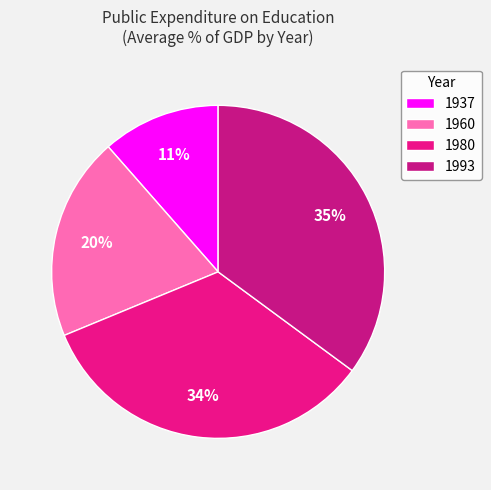

To the nearest percent, what portion does 1960 represent?

20%